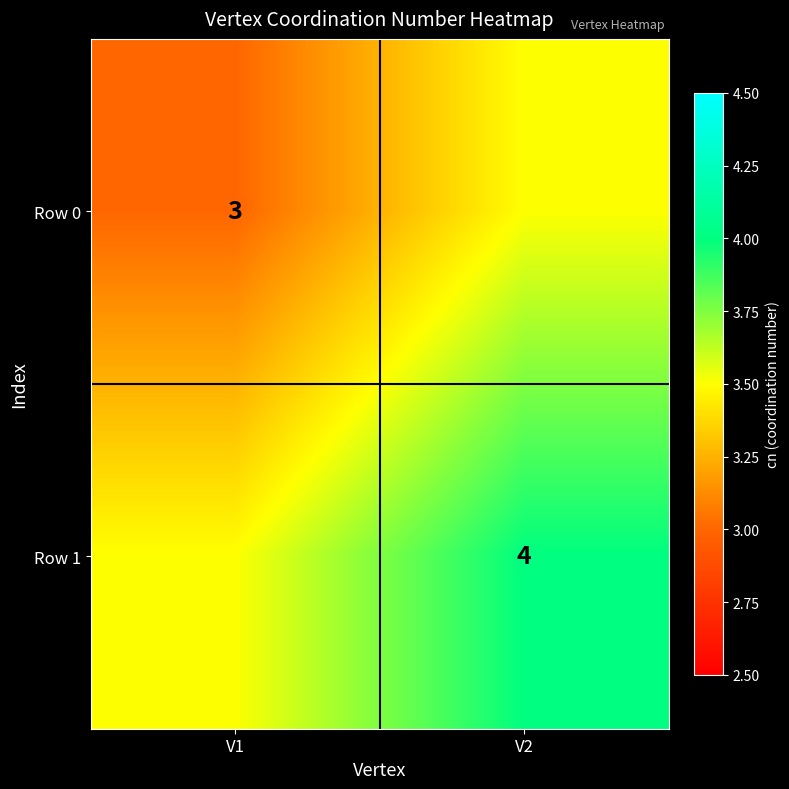

Is it true that Row 1 equals 2.4 at V2?

False